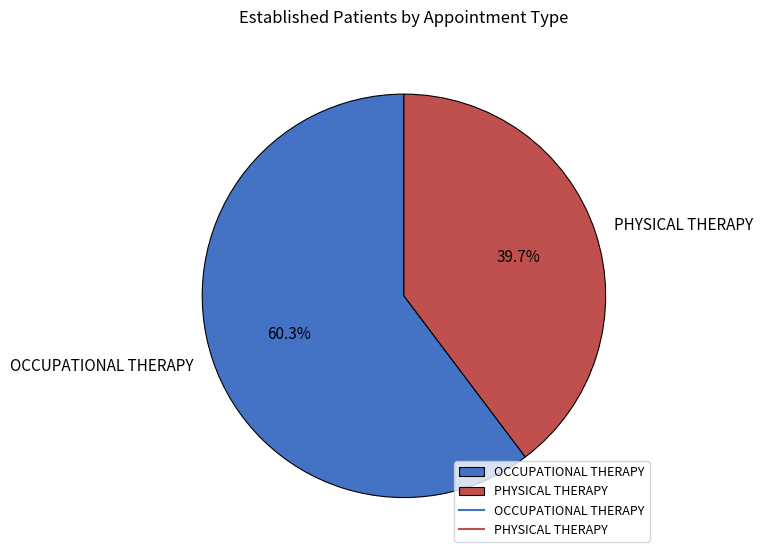

To the nearest percent, what is the combined percentage of OCCUPATIONAL THERAPY and PHYSICAL THERAPY?

100%